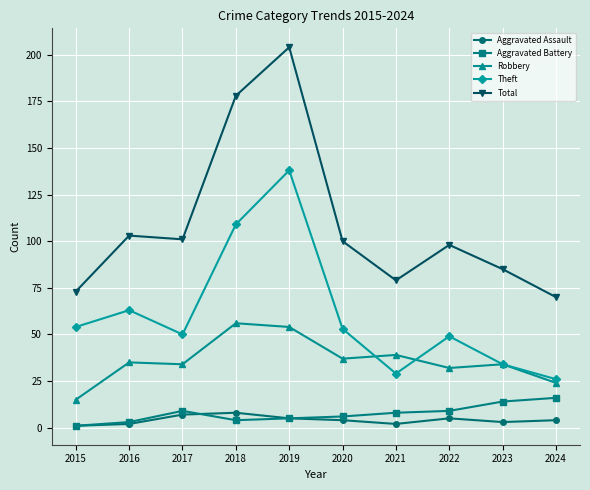

True or false: Aggravated Assault and Robbery cross at least once.

False